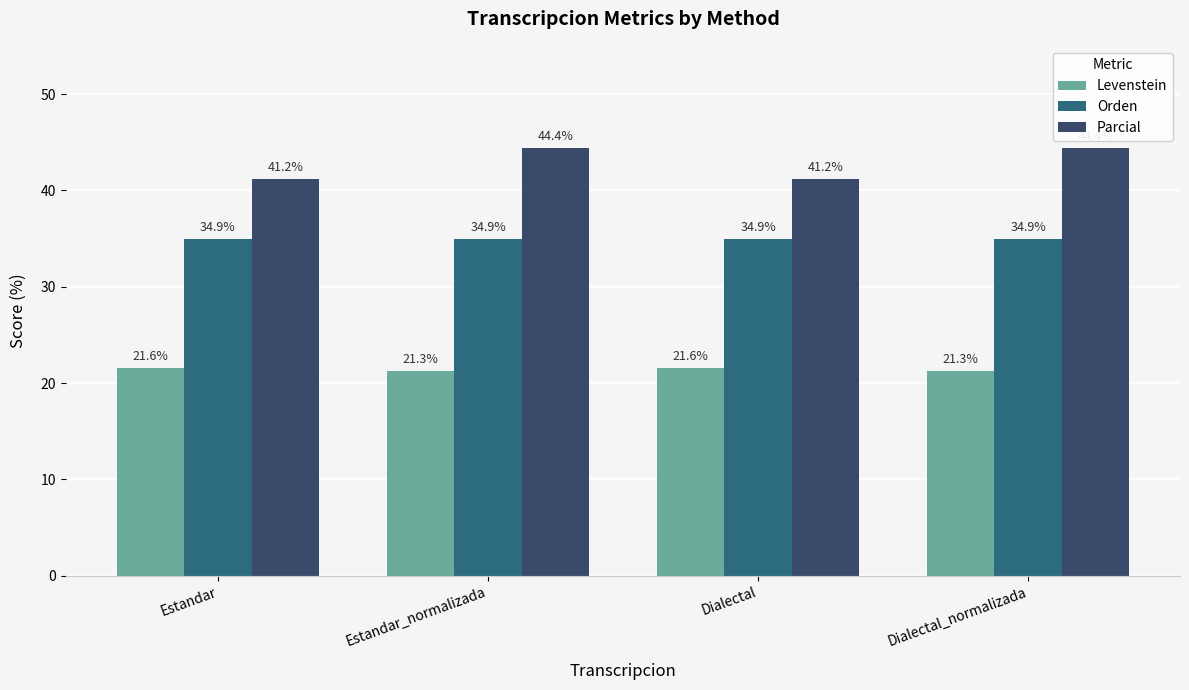

Rank the series by their average value, from lowest to highest.

Levenstein, Orden, Parcial